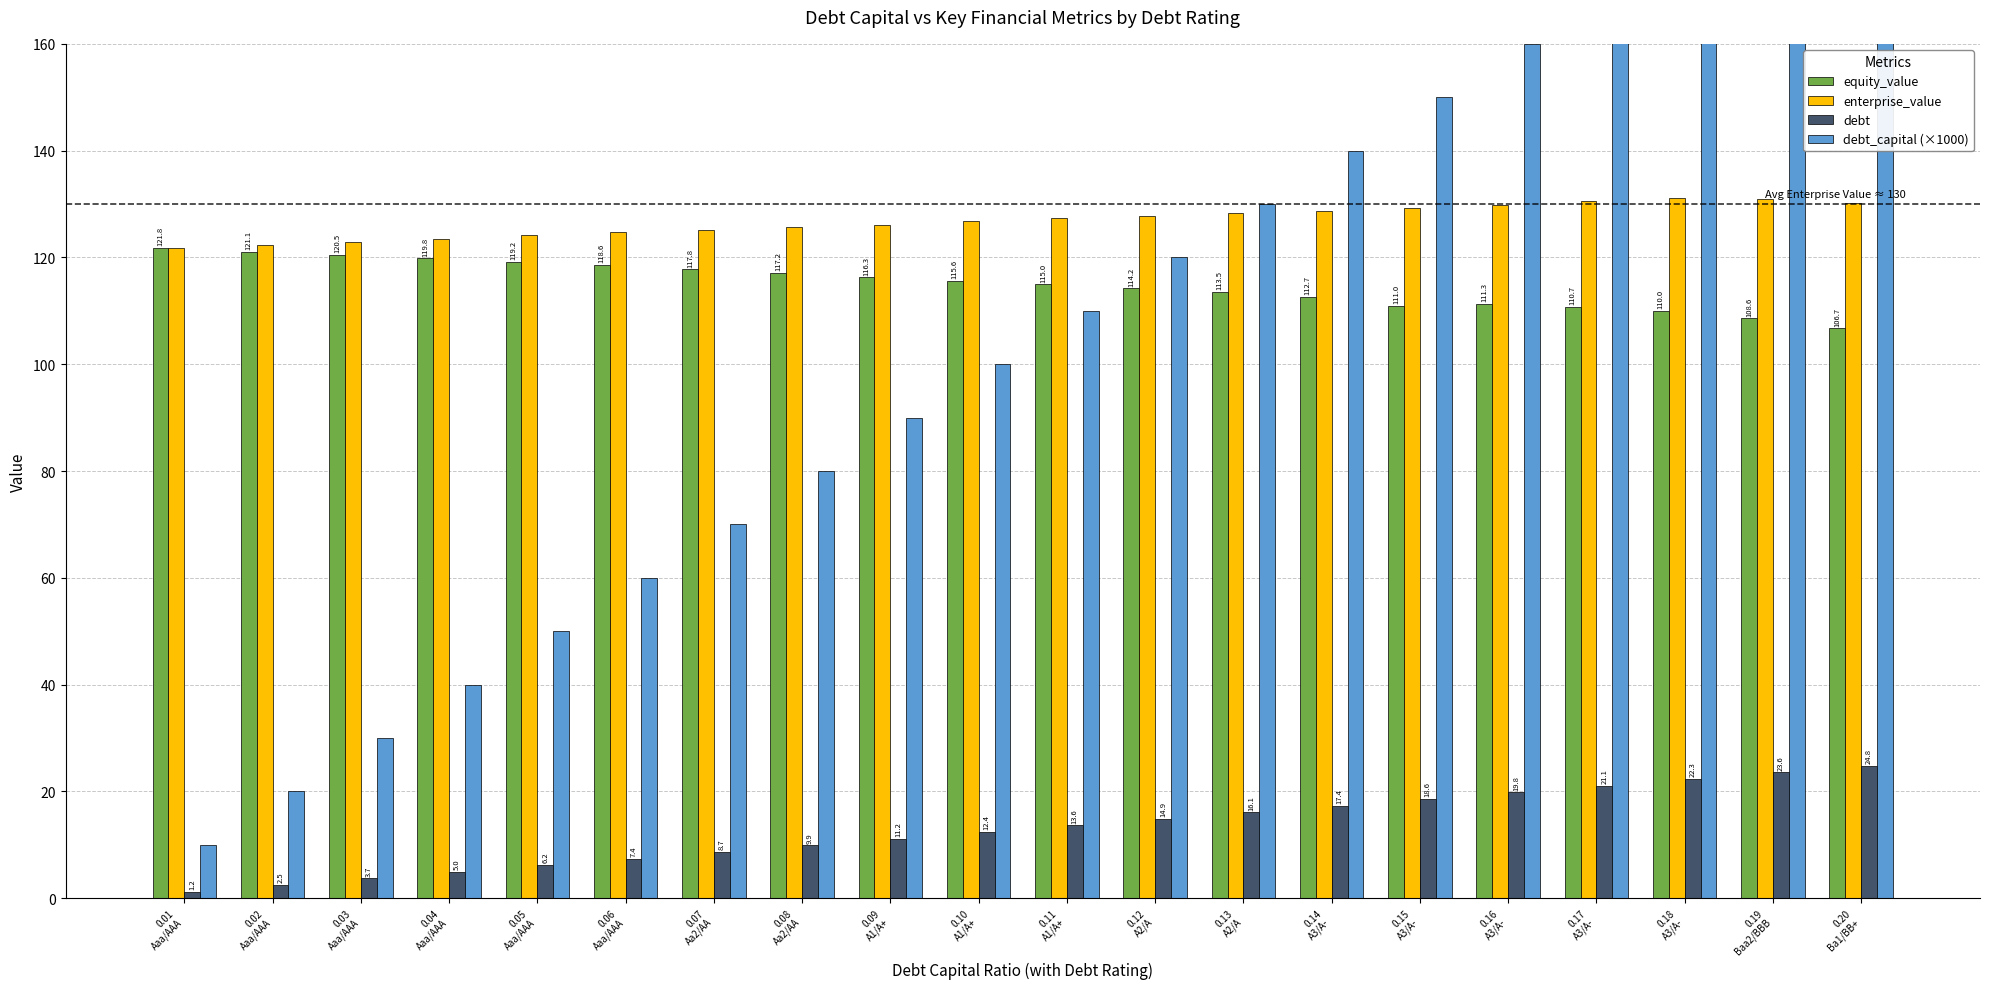

How many distinct data groups are displayed?

4